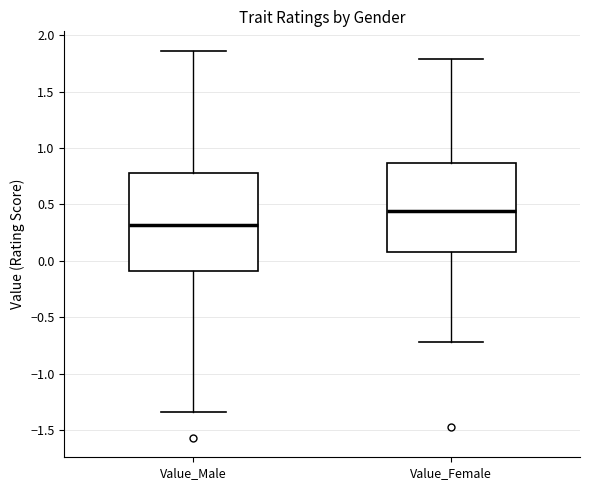

Reading left to right, transcribe this box plot: for each box, give where its median line is, the range the box spans, and where its two whiskers end, as read against the y-axis. The values are not printed on the chart, so give them approximately, as read against the axis.

Value_Male: median 0.30, box -0.10 to 0.80, whiskers -1.35 to 1.85
Value_Female: median 0.45, box 0.10 to 0.85, whiskers -0.70 to 1.80